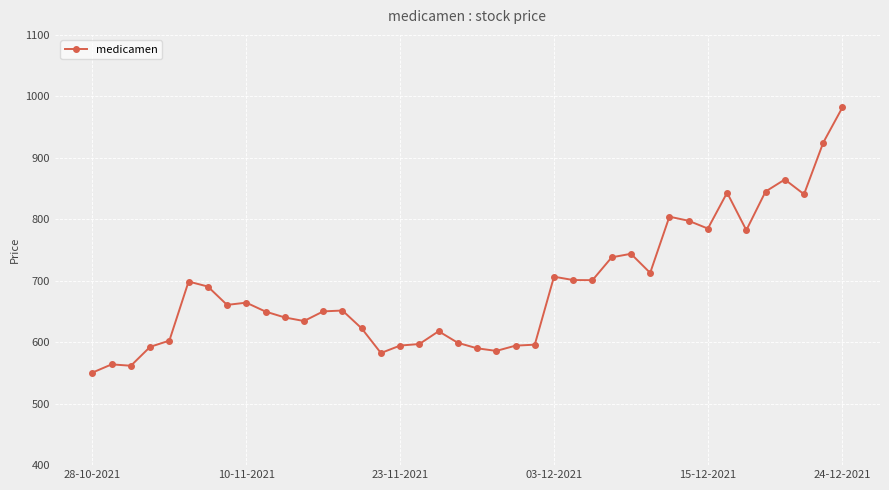

What is the difference between the second highest and second lowest values?

363.1